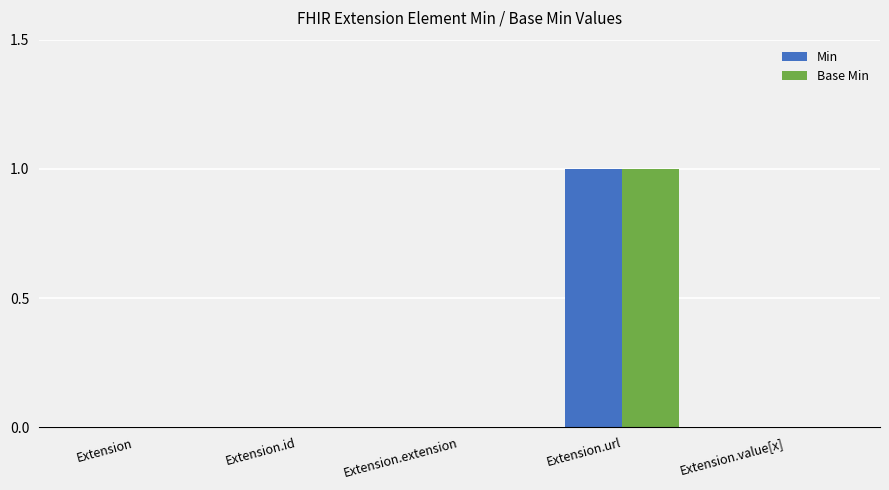

The Base Min series shows 0 at Extension.extension. True or false?

True